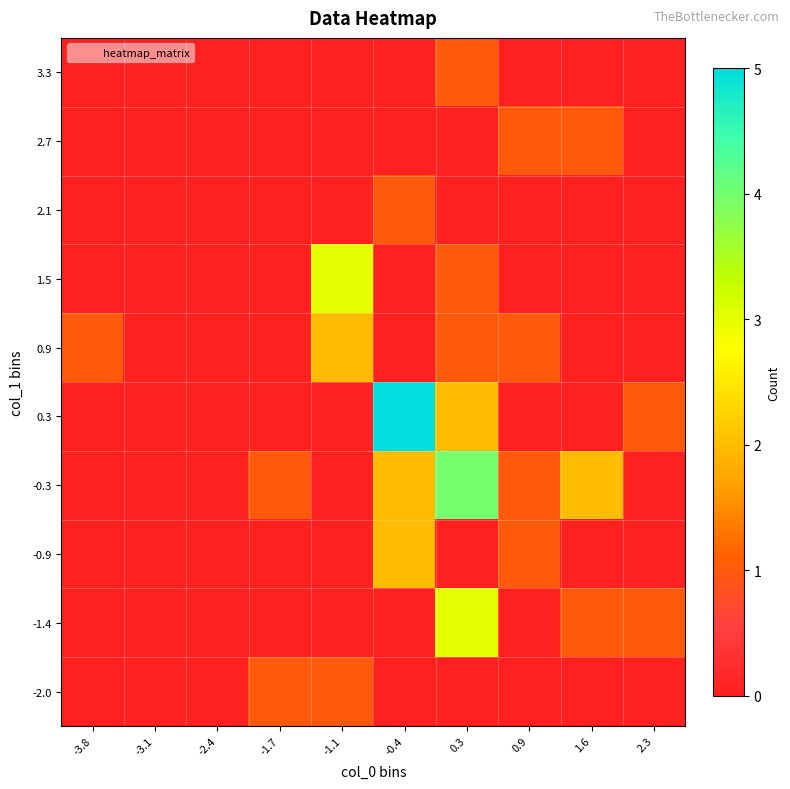

Reading left to right, what are all the values shown in this chart?

-2.0: -3.8=0	-3.1=0	-2.4=0	-1.7=1	-1.1=1	-0.4=0	0.3=0	0.9=0	1.6=0	2.3=0
-1.4: -3.8=0	-3.1=0	-2.4=0	-1.7=0	-1.1=0	-0.4=0	0.3=3	0.9=0	1.6=1	2.3=1
-0.9: -3.8=0	-3.1=0	-2.4=0	-1.7=0	-1.1=0	-0.4=2	0.3=0	0.9=1	1.6=0	2.3=0
-0.3: -3.8=0	-3.1=0	-2.4=0	-1.7=1	-1.1=0	-0.4=2	0.3=4	0.9=1	1.6=2	2.3=0
0.3: -3.8=0	-3.1=0	-2.4=0	-1.7=0	-1.1=0	-0.4=5	0.3=2	0.9=0	1.6=0	2.3=1
0.9: -3.8=1	-3.1=0	-2.4=0	-1.7=0	-1.1=2	-0.4=0	0.3=1	0.9=1	1.6=0	2.3=0
1.5: -3.8=0	-3.1=0	-2.4=0	-1.7=0	-1.1=3	-0.4=0	0.3=1	0.9=0	1.6=0	2.3=0
2.1: -3.8=0	-3.1=0	-2.4=0	-1.7=0	-1.1=0	-0.4=1	0.3=0	0.9=0	1.6=0	2.3=0
2.7: -3.8=0	-3.1=0	-2.4=0	-1.7=0	-1.1=0	-0.4=0	0.3=0	0.9=1	1.6=1	2.3=0
3.3: -3.8=0	-3.1=0	-2.4=0	-1.7=0	-1.1=0	-0.4=0	0.3=1	0.9=0	1.6=0	2.3=0